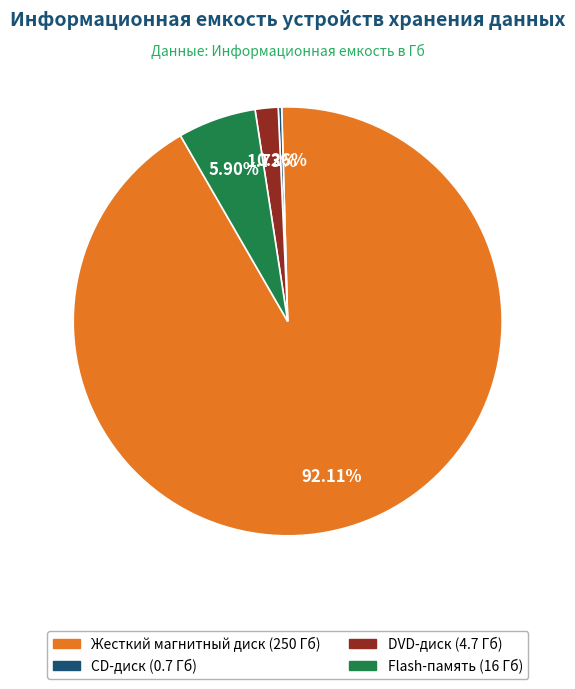

Which has a higher value, DVD-диск or Жесткий магнитный диск?

Жесткий магнитный диск